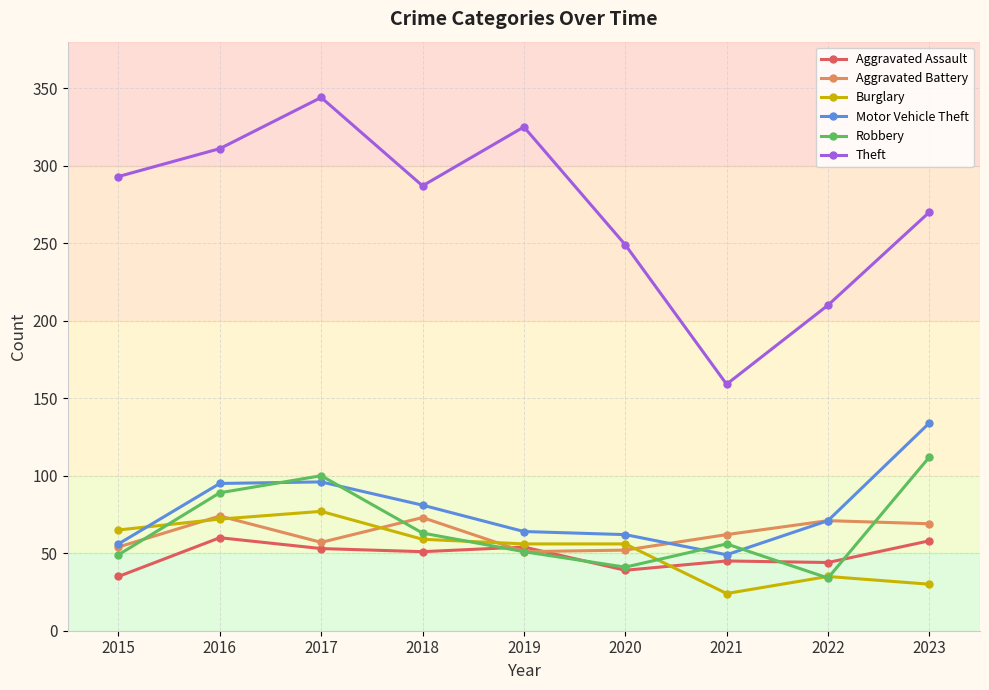

At which category does Robbery reach its first local peak?

2017